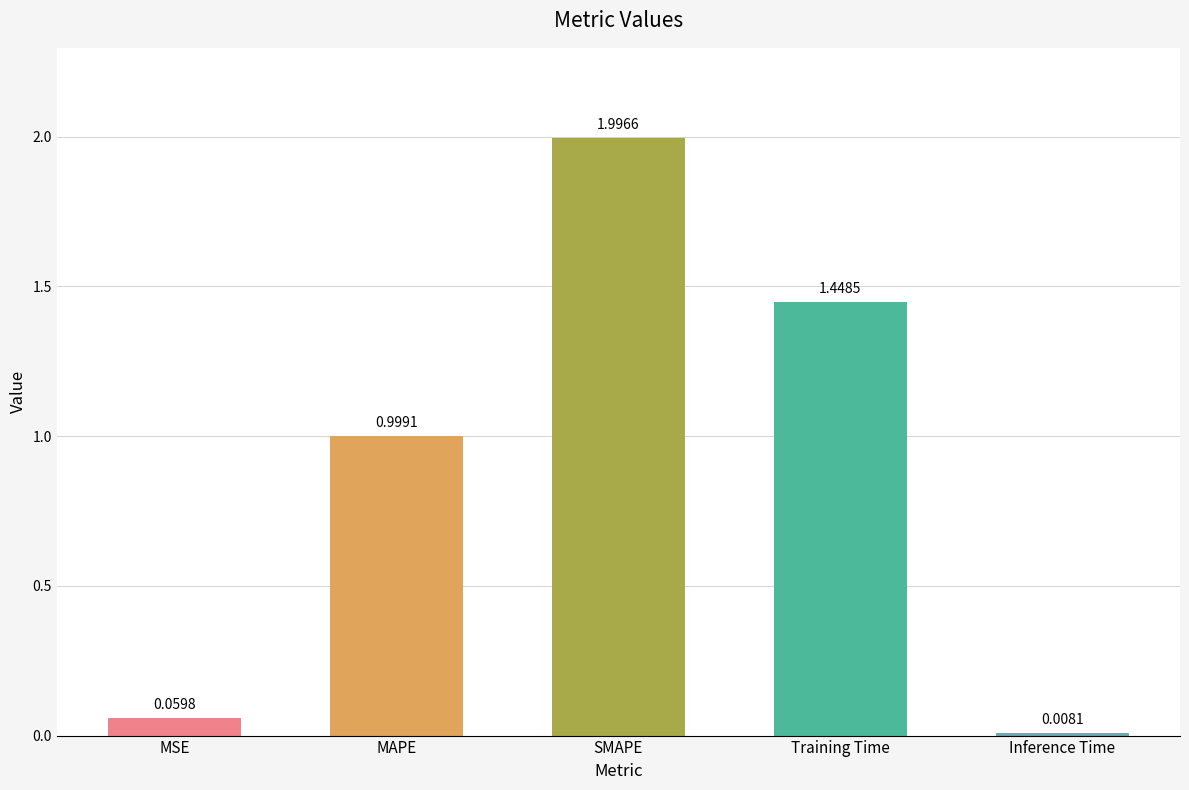

How many data points does each series have?

5